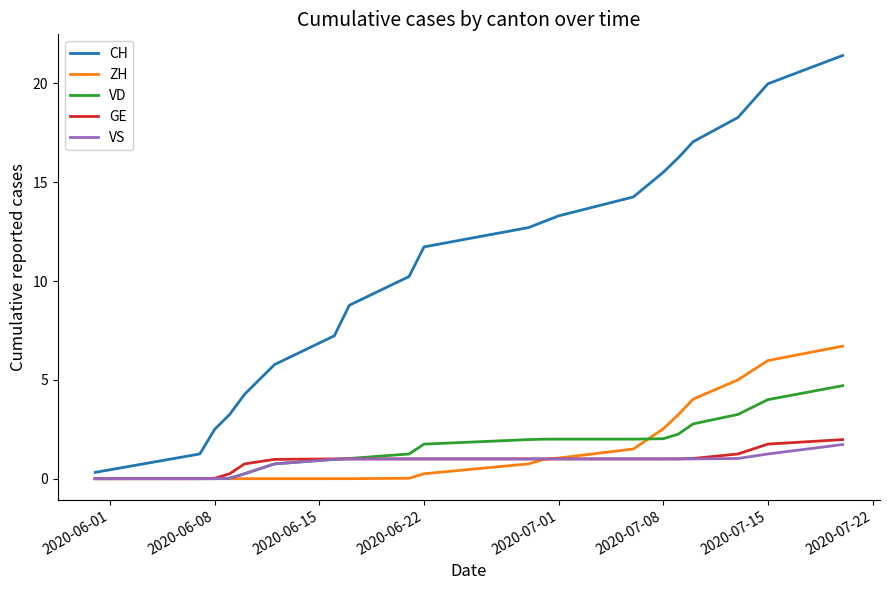

Which series has the widest spread of values?

CH